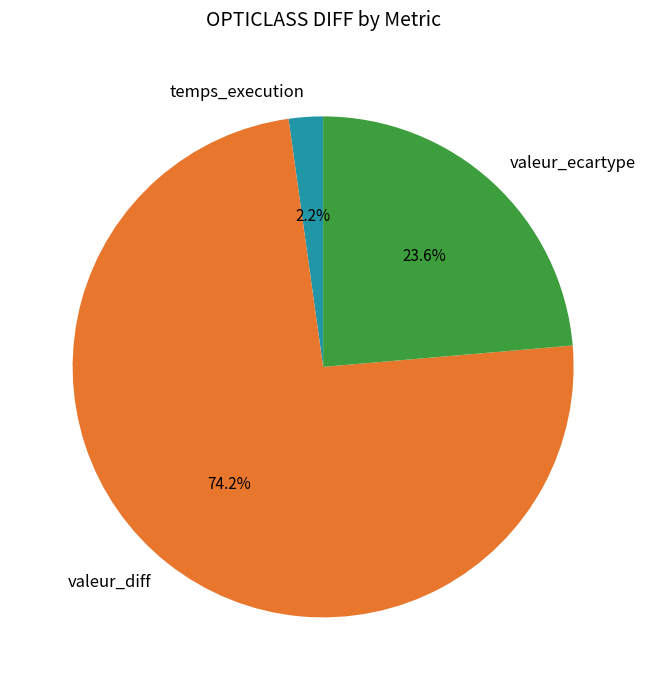

What percentage is the temps_execution slice, to the nearest percent?

2%